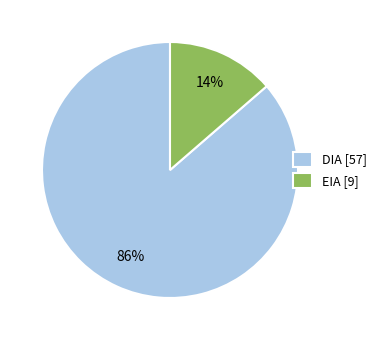

Does DIA account for over 50% of the chart?

Yes